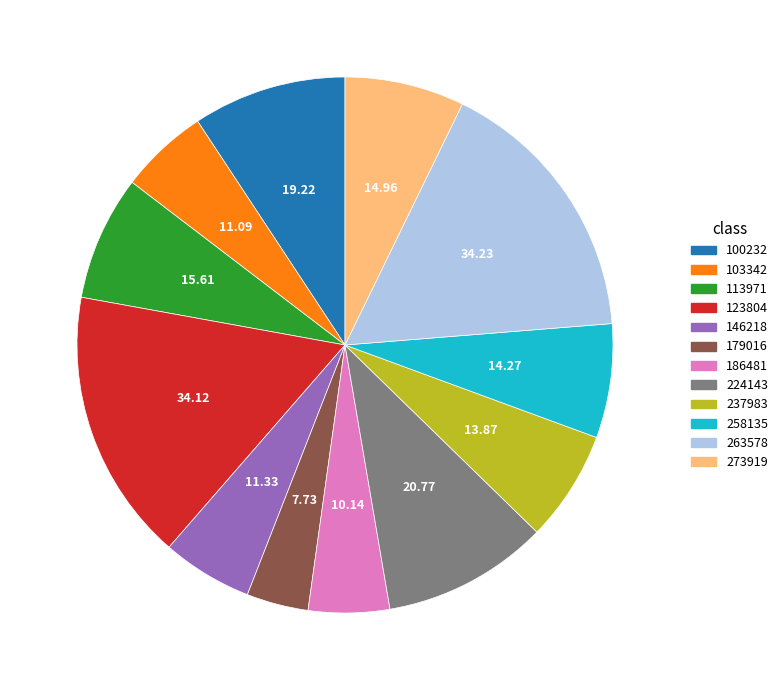

What is the smallest slice in the pie chart?

179016